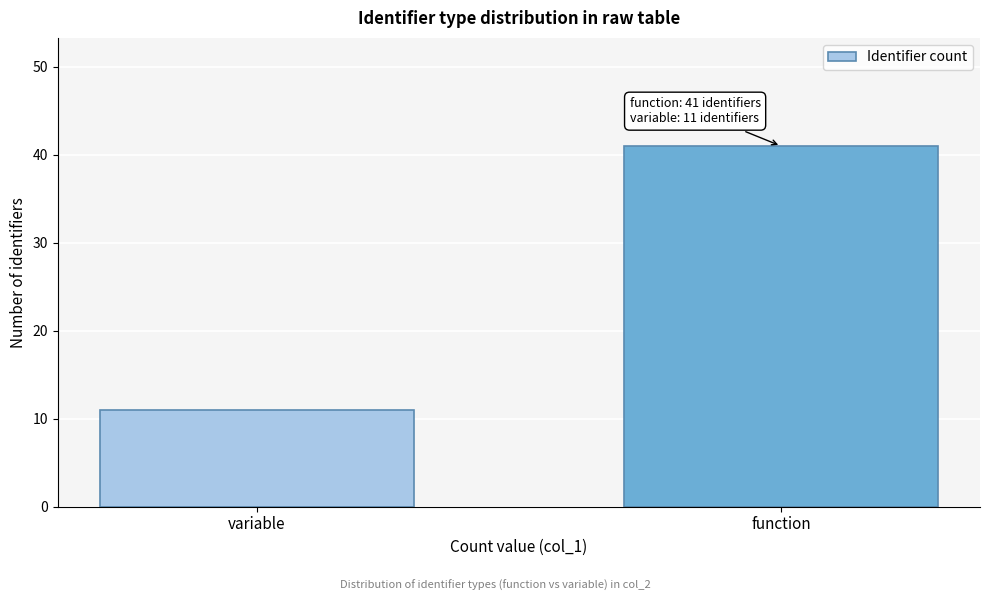

Reading left to right, extract all data points from this chart.

11	41